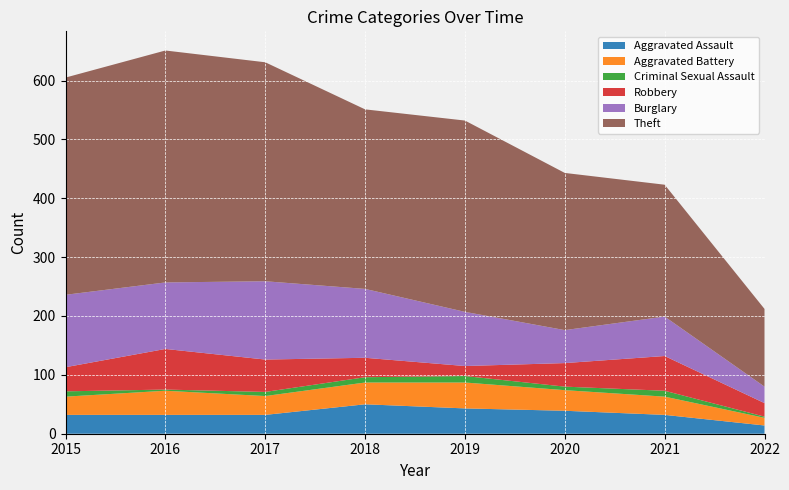

Reading left to right, list all the values displayed in this chart.

Aggravated Assault: 2015=32	2016=32	2017=32	2018=50	2019=43	2020=39	2021=32	2022=14
Aggravated Battery: 2015=31	2016=41	2017=32	2018=37	2019=44	2020=35	2021=31	2022=13
Criminal Sexual Assault: 2015=9	2016=2	2017=7	2018=9	2019=11	2020=6	2021=10	2022=2
Robbery: 2015=41	2016=69	2017=55	2018=33	2019=17	2020=40	2021=59	2022=23
Burglary: 2015=123	2016=113	2017=133	2018=117	2019=92	2020=56	2021=67	2022=28
Theft: 2015=369	2016=394	2017=372	2018=305	2019=325	2020=267	2021=224	2022=132